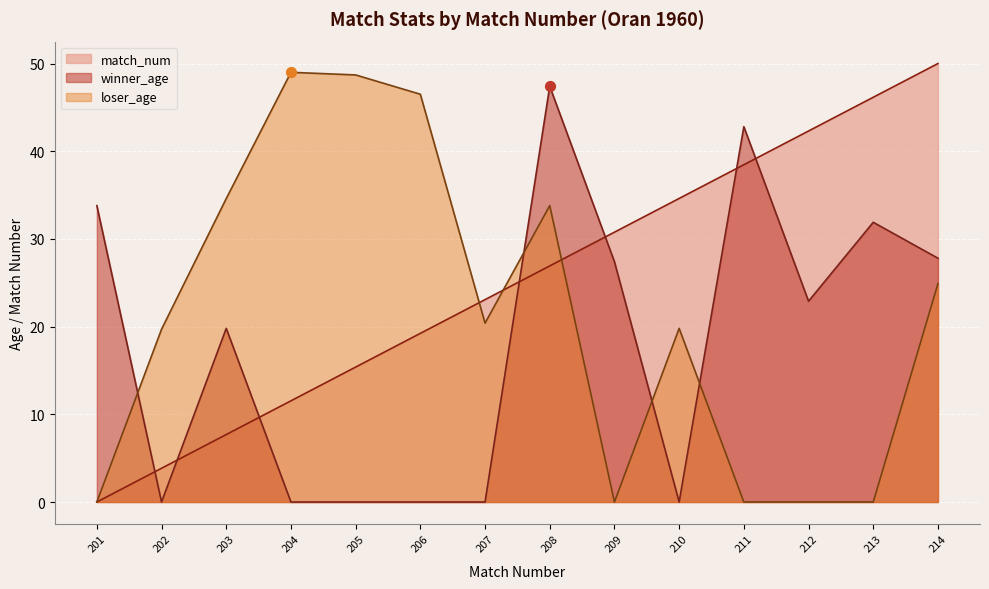

At which category is the sum across all series the highest?

208